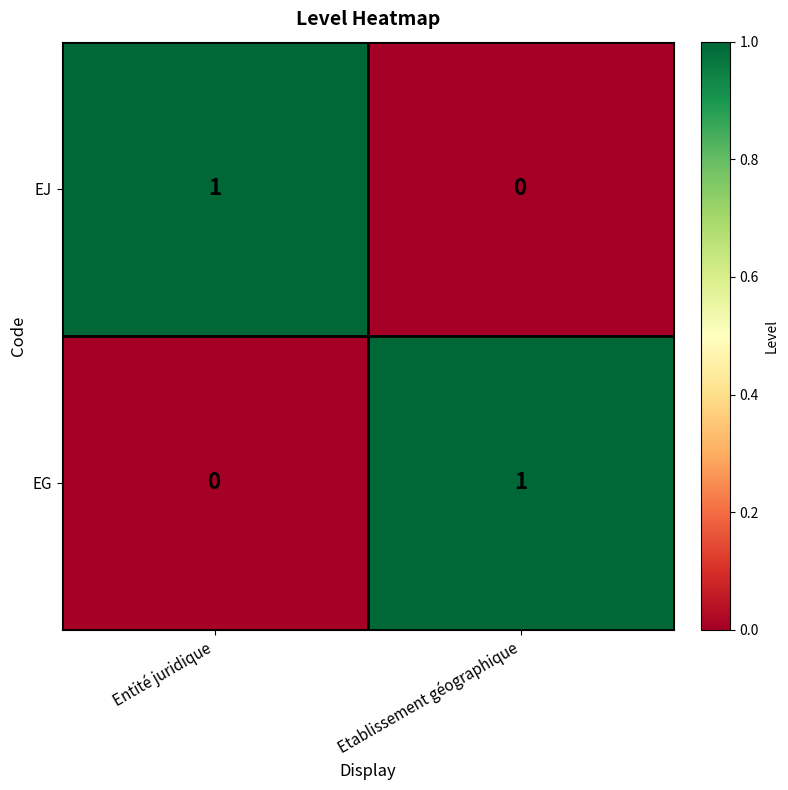

Rank the series at Etablissement géographique from highest to lowest value.

EG, EJ